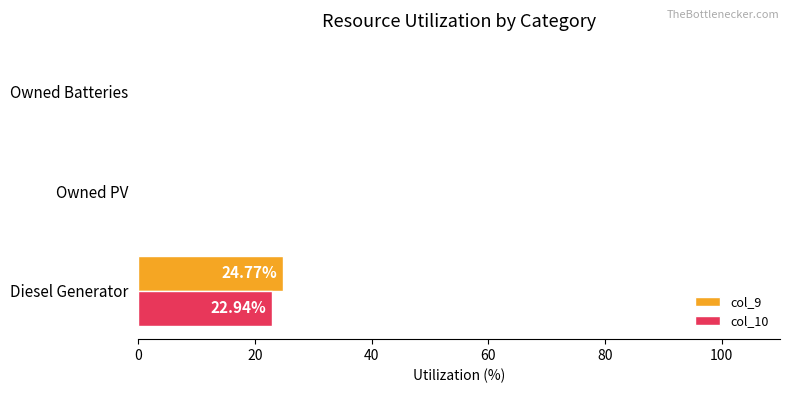

Which label corresponds to the largest value in the chart?

Diesel Generator